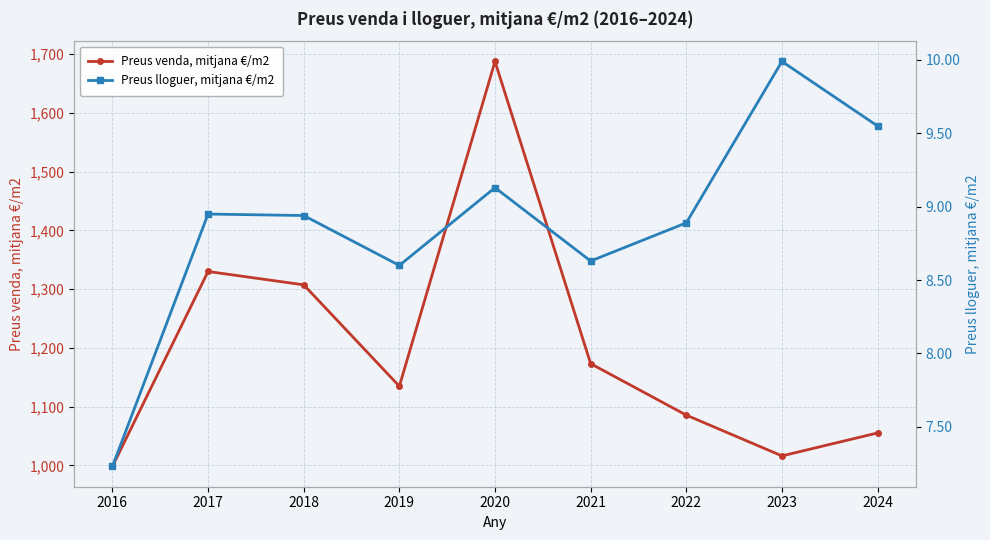

Which series has the largest total across all categories?

Preus venda, mitjana €/m2